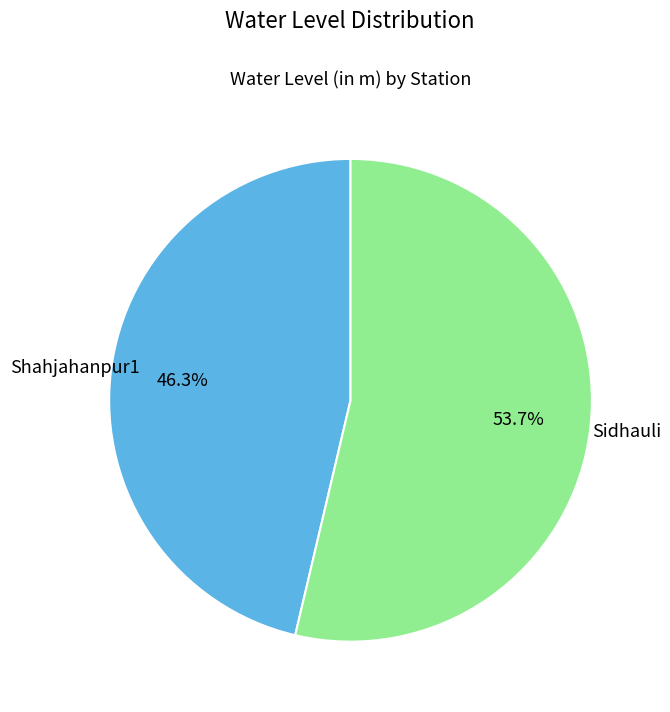

Does any single category account for the majority?

Yes